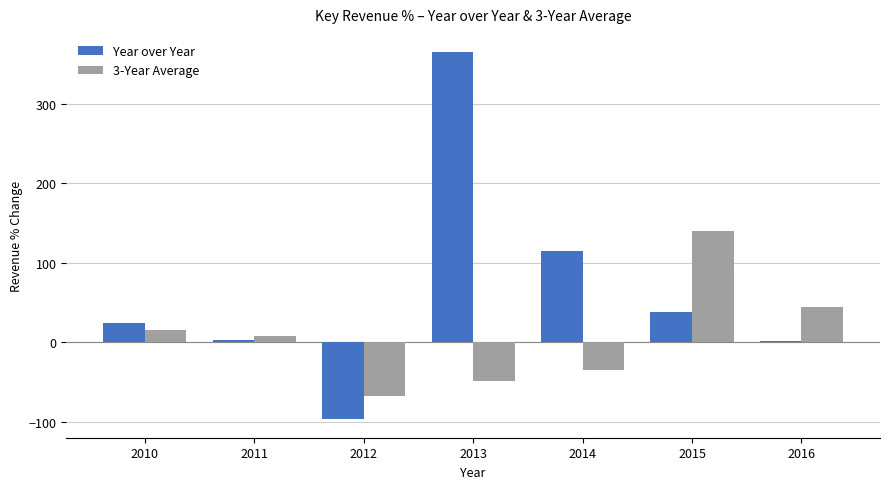

What is the sum of all Year over Year values?

448.7